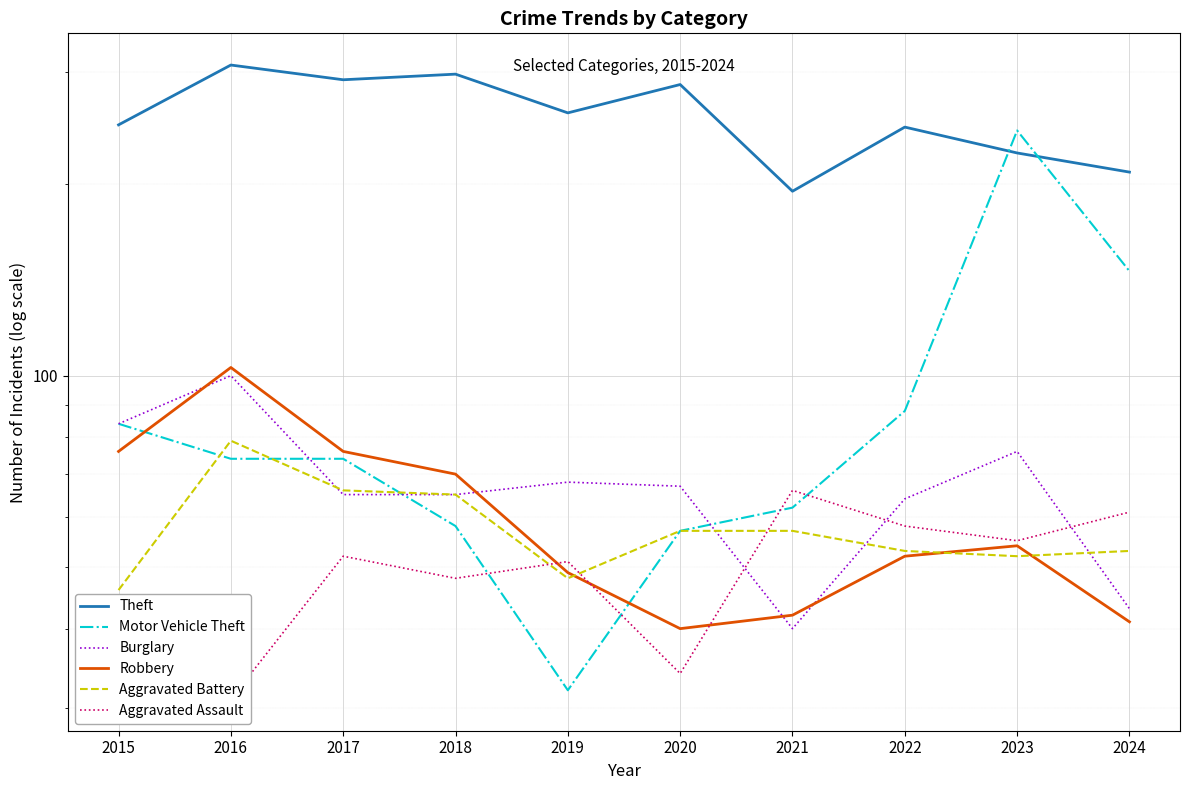

Rank the series at 2023 from lowest to highest value.

Aggravated Battery, Robbery, Aggravated Assault, Burglary, Theft, Motor Vehicle Theft